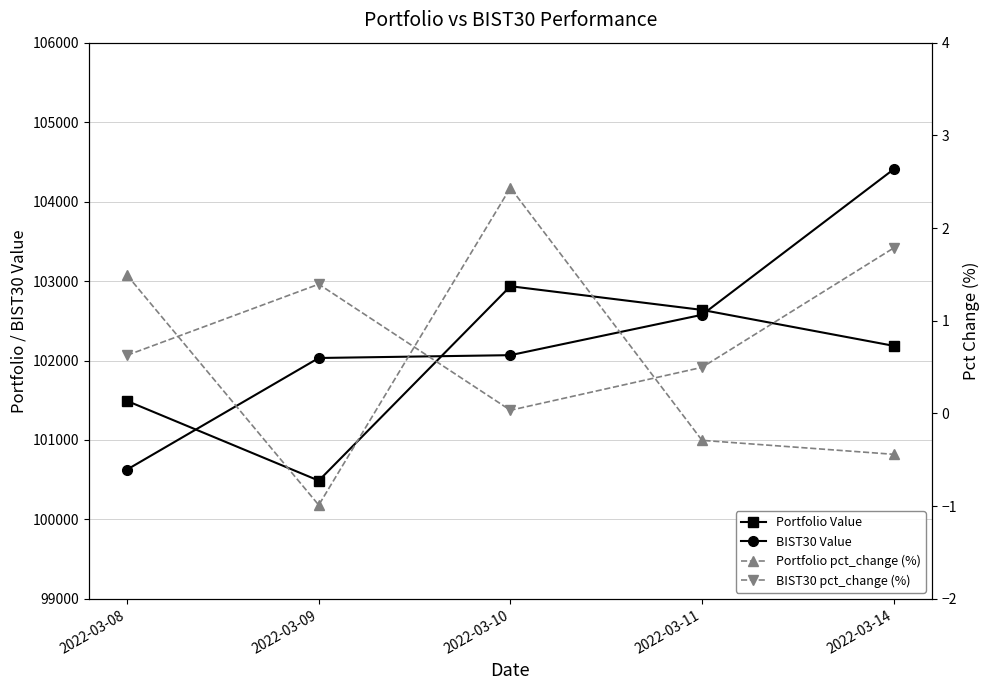

What value does the BIST30 pct_change (%) series have at 2022-03-11?

0.5